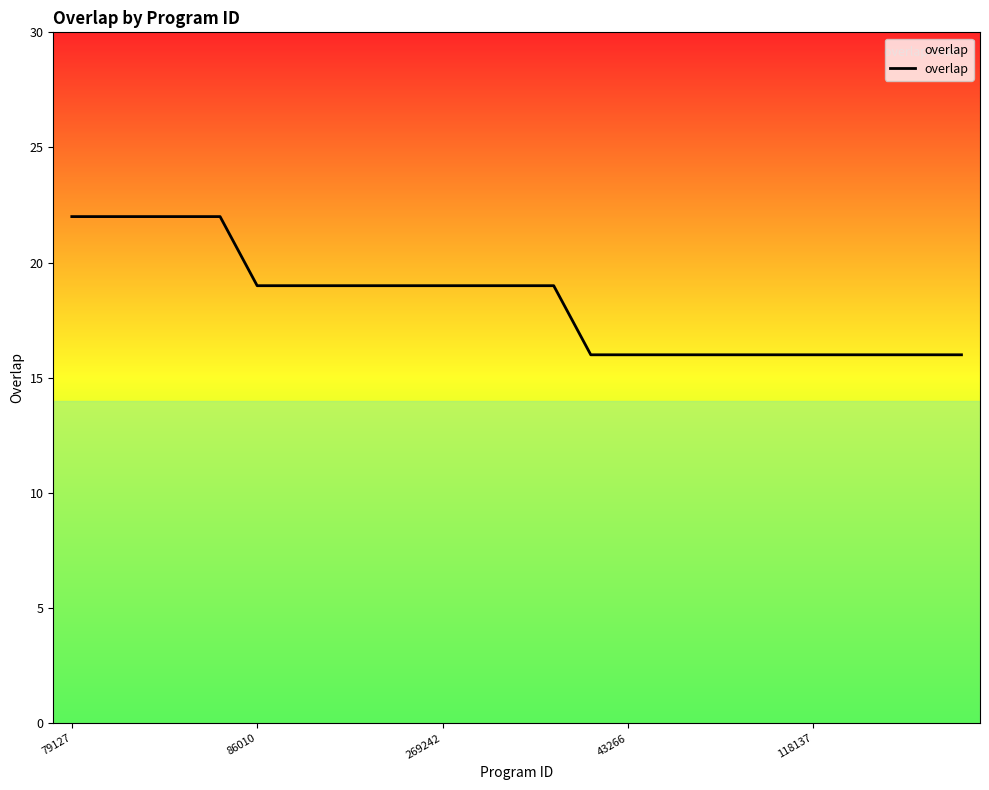

What is the greatest value displayed?

22